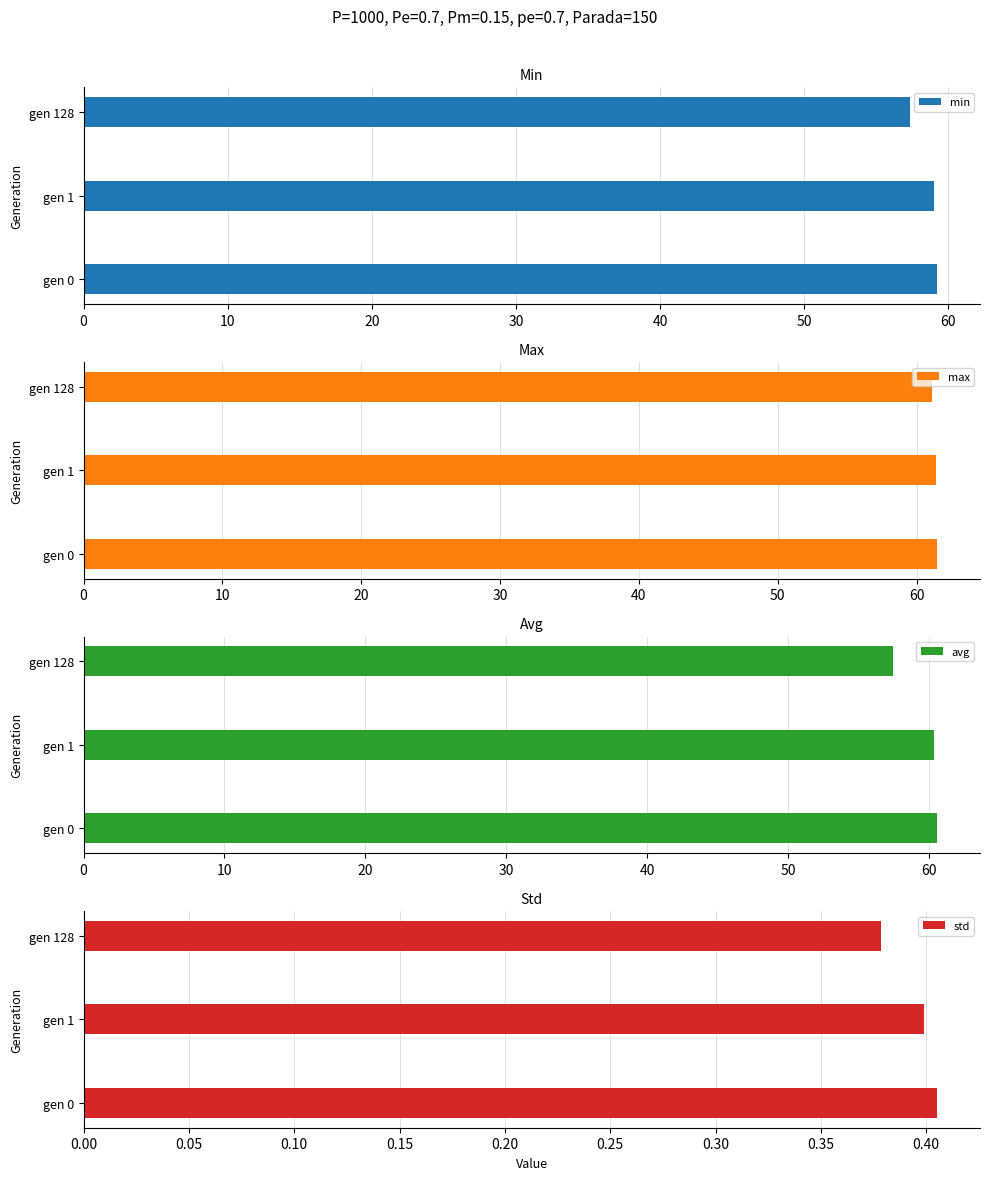

Are the bars horizontal?

Yes